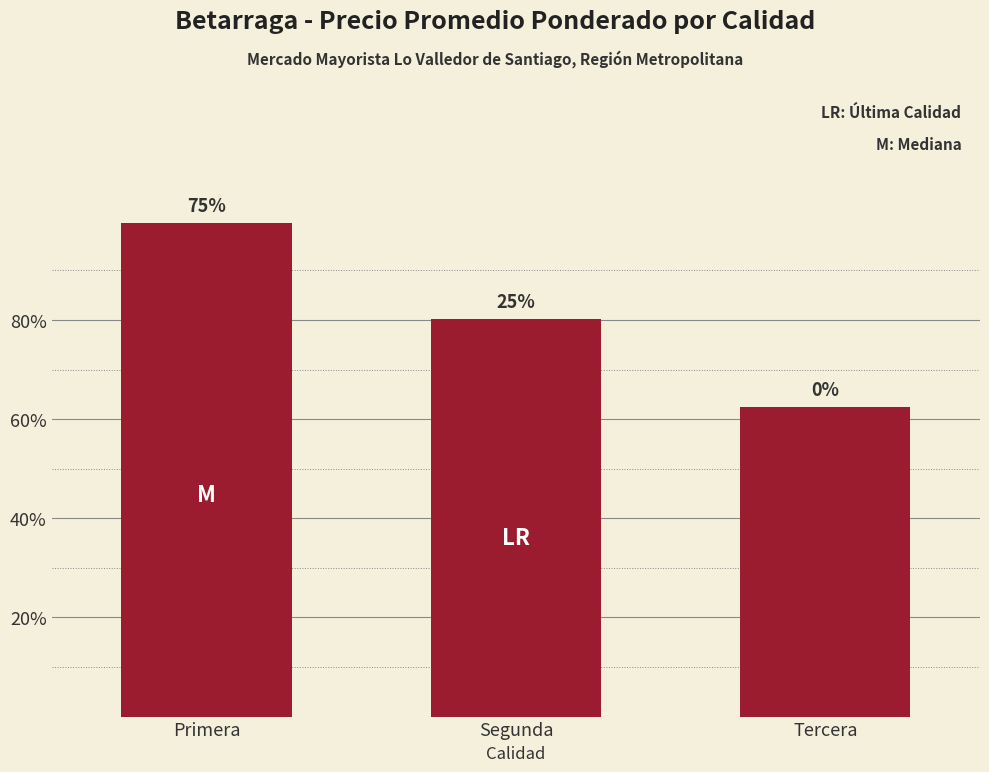

Reading left to right, extract all data points from this chart.

Primera=99.6	Segunda=80.2	Tercera=62.5